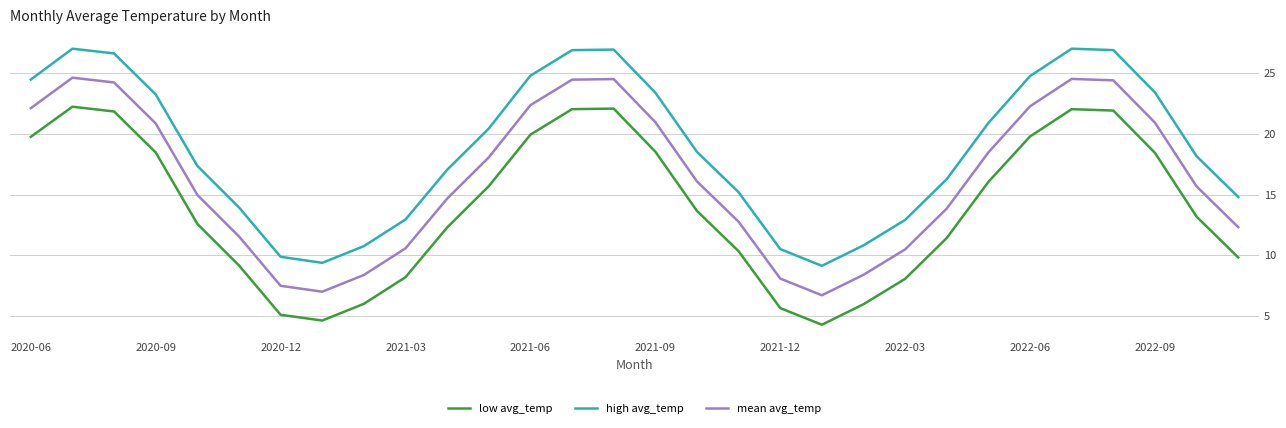

How many lines are shown in the chart?

3